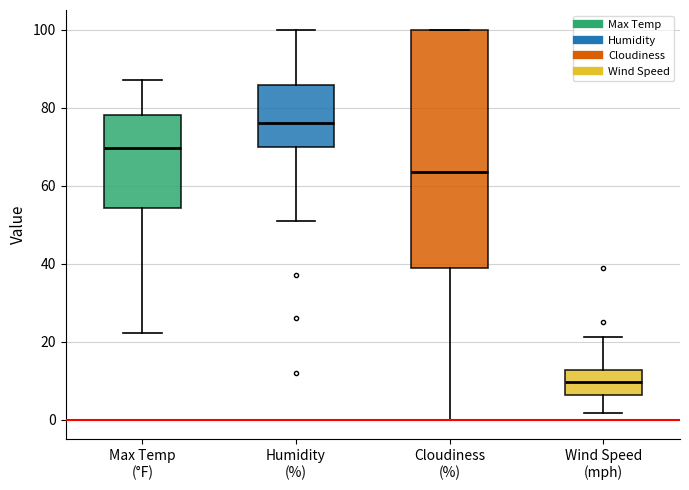

Which box has the highest median line?

Humidity (%)